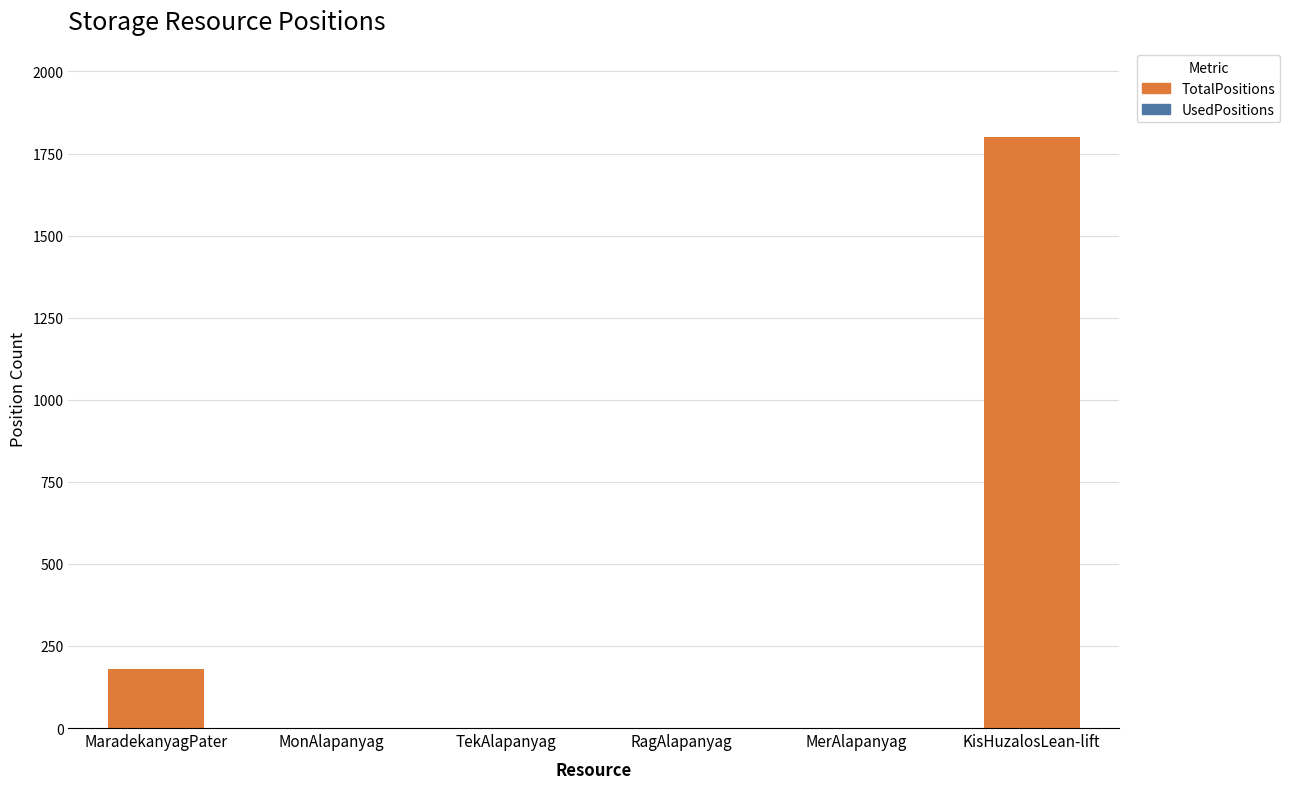

Reading left to right, extract all data points from this chart.

MaradekanyagPater=180	MonAlapanyag=0	TekAlapanyag=0	RagAlapanyag=0	MerAlapanyag=0	KisHuzalosLean-lift=1800